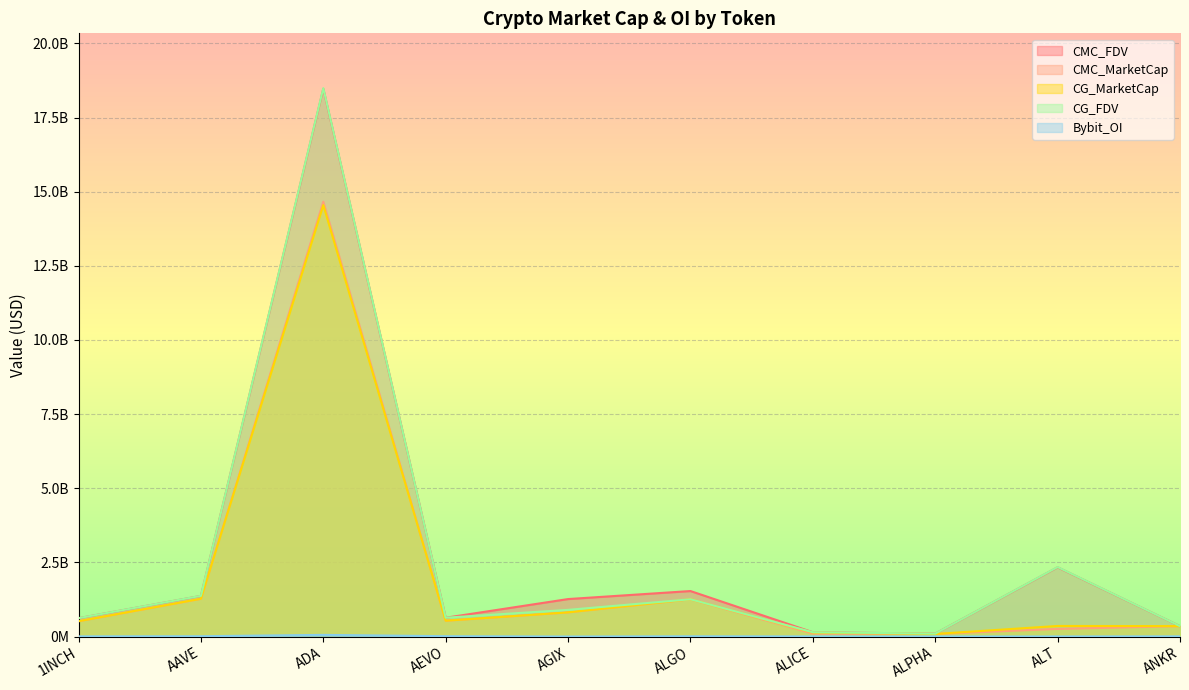

What is the sum of all CMC_FDV values?

26811540061.3